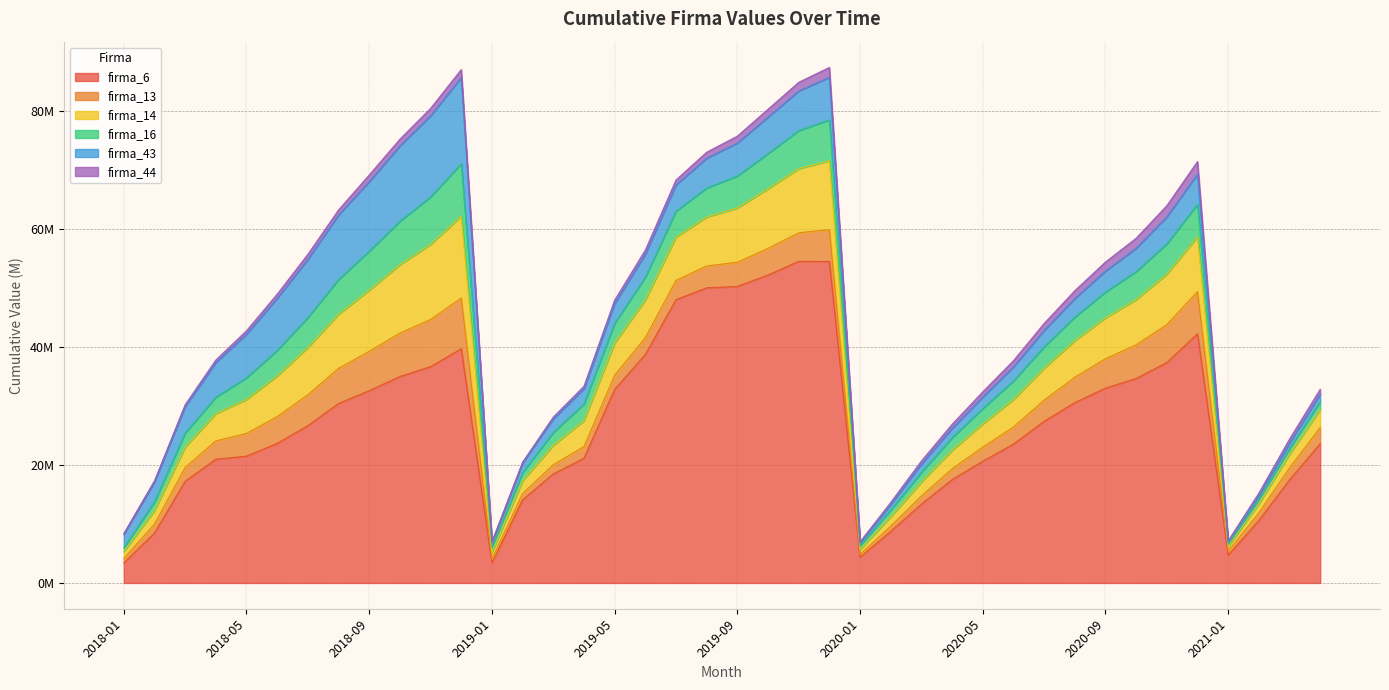

The value of firma_14 at 2019-07 is 3336568.2. True or false?

False